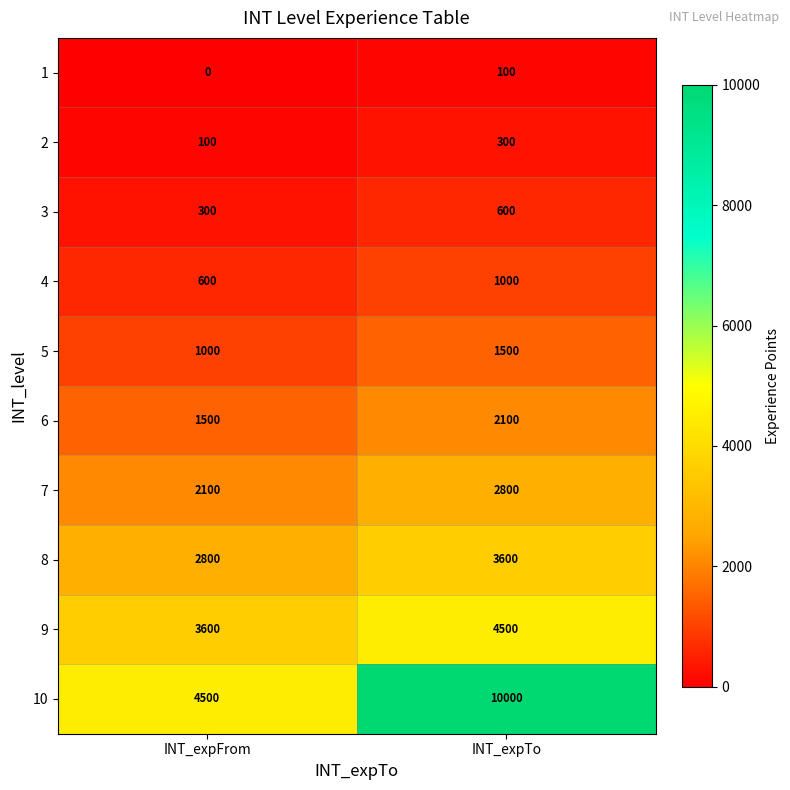

Reading left to right, extract all data points from this chart.

1: 0	100
2: 100	300
3: 300	600
4: 600	1000
5: 1000	1500
6: 1500	2100
7: 2100	2800
8: 2800	3600
9: 3600	4500
10: 4500	10000